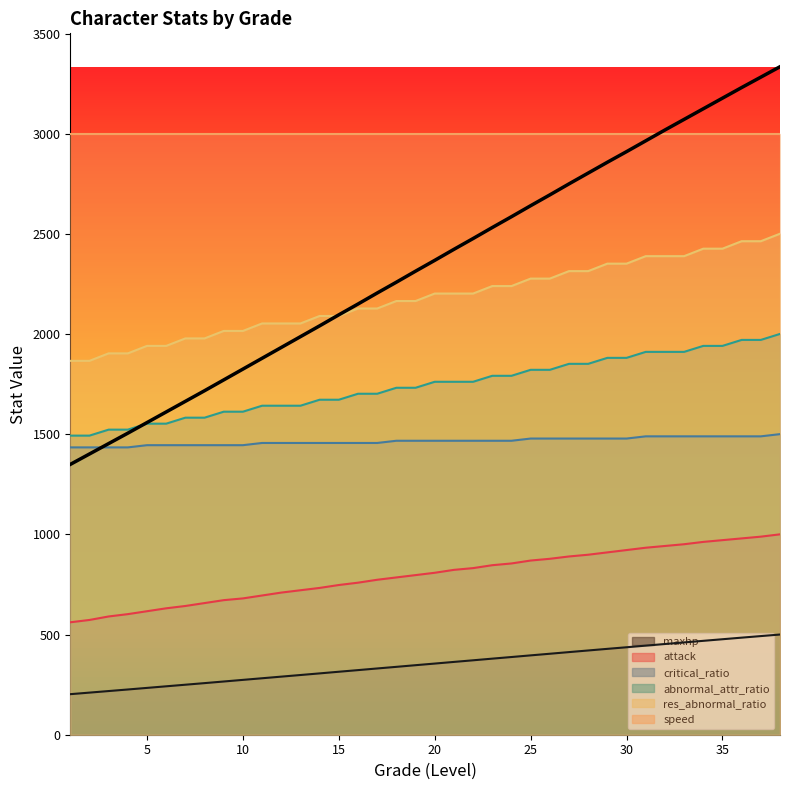

How many data points in res_abnormal_ratio are less than 2203?

19